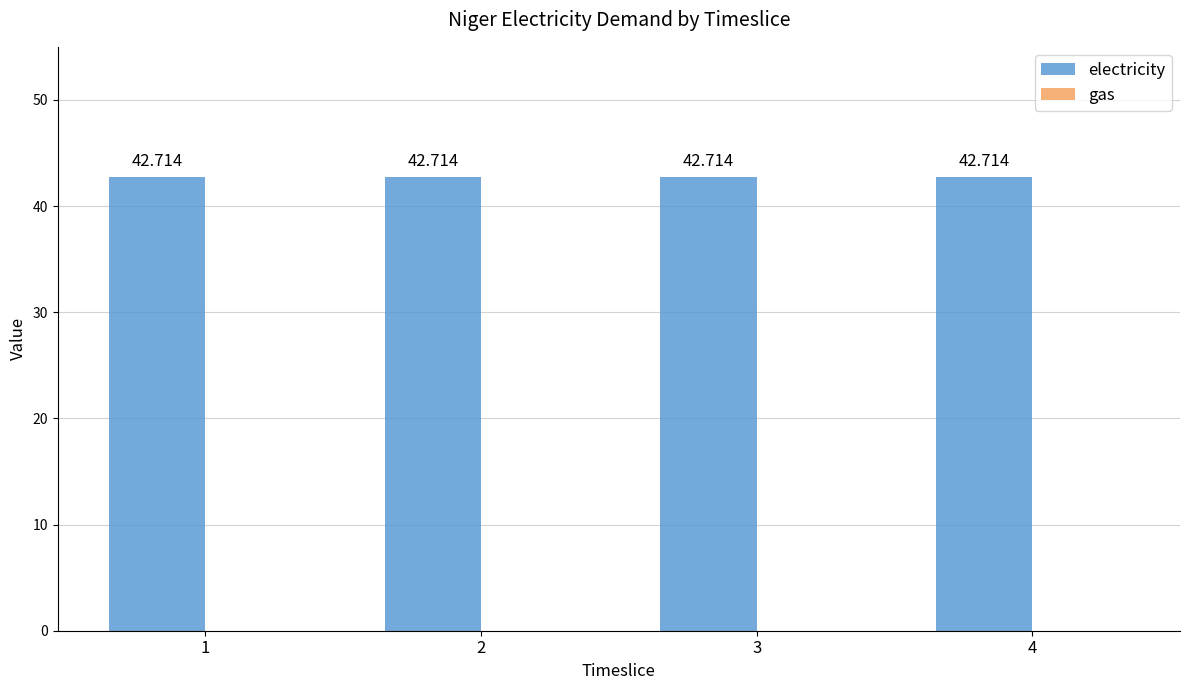

Reading left to right, transcribe all the data shown in this chart.

electricity: 1=42.7	2=42.7	3=42.7	4=42.7
gas: 1=0.0	2=0.0	3=0.0	4=0.0